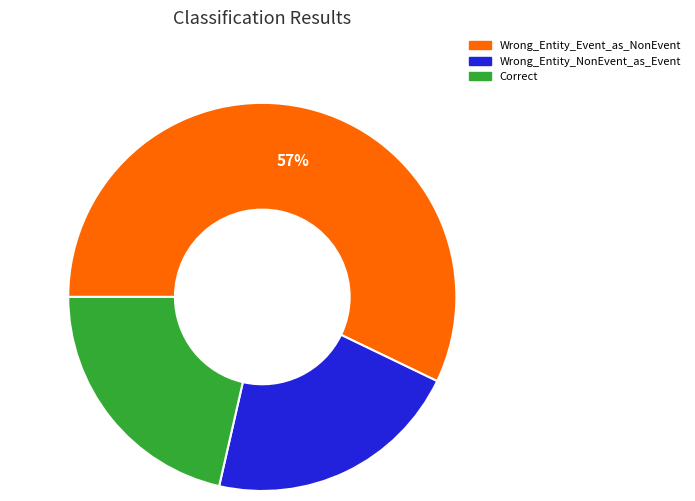

To the nearest percent, what percentage of the pie is Correct?

21%